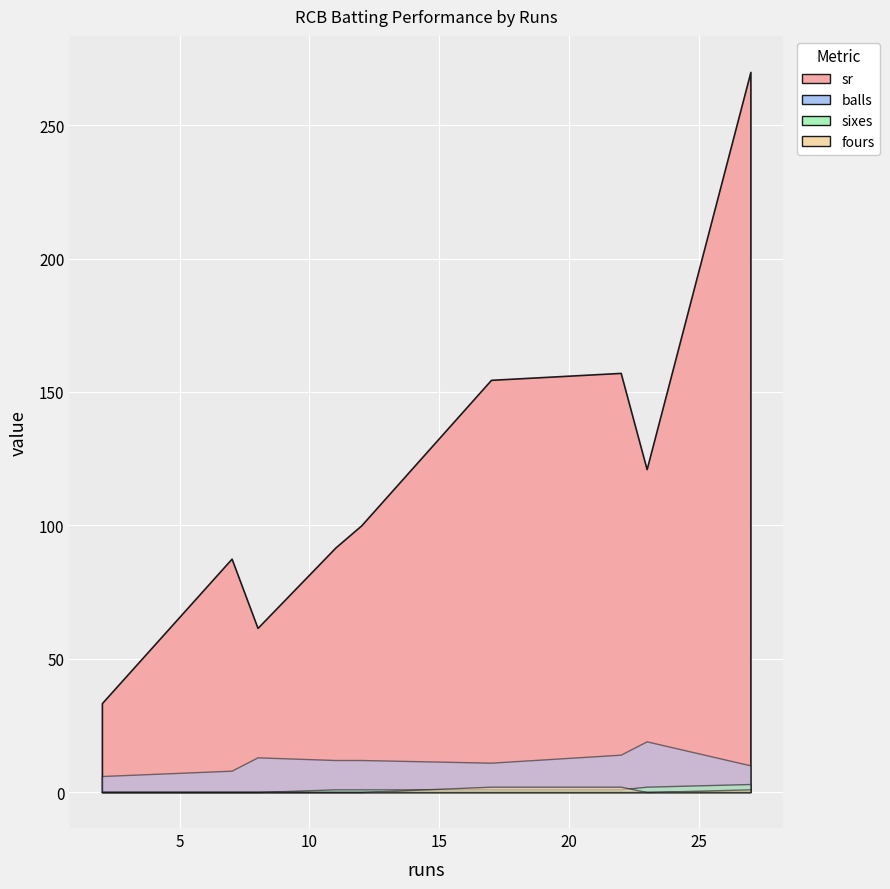

Rank the series by their maximum value, from lowest to highest.

fours, sixes, balls, sr